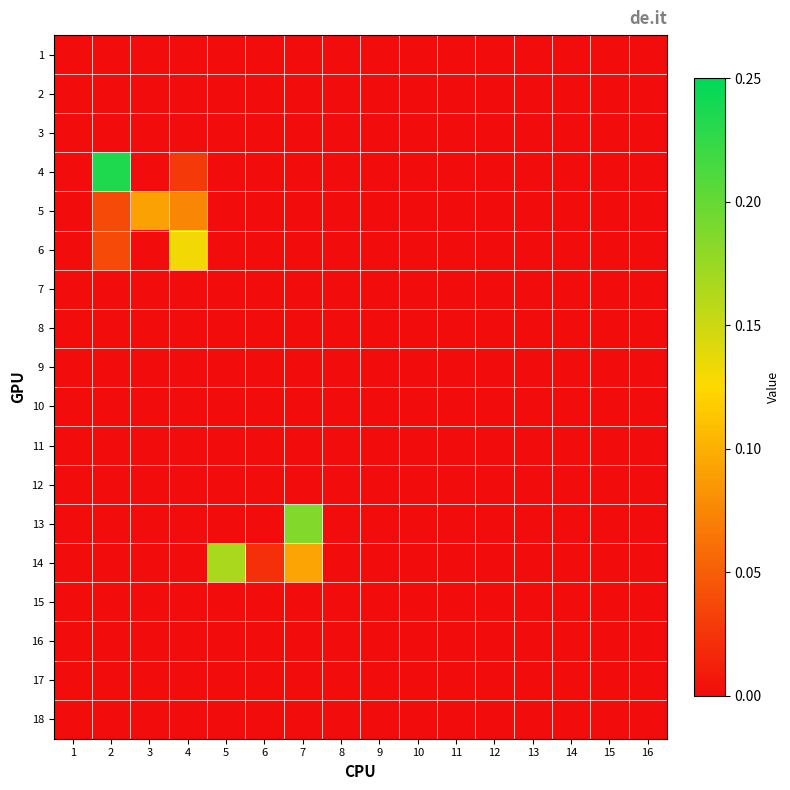

Between 15 and 16, which series saw the biggest shift?

1